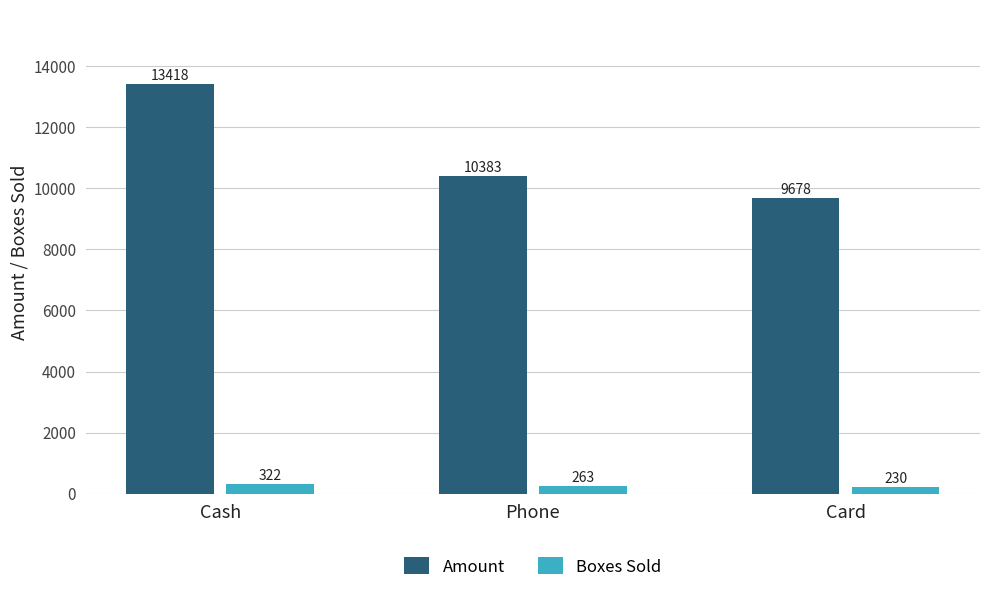

Reading right to left, list all the values displayed in this chart.

Amount: Card=9678	Phone=10383	Cash=13418
Boxes Sold: Card=230	Phone=263	Cash=322